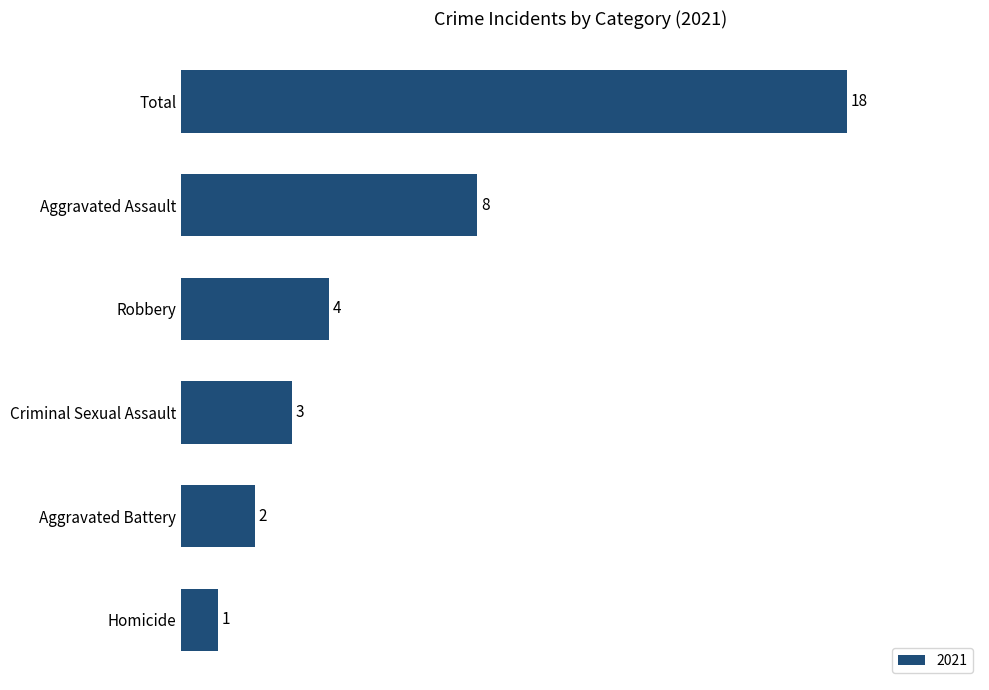

What is the label of the 6th bar from the bottom?

Total